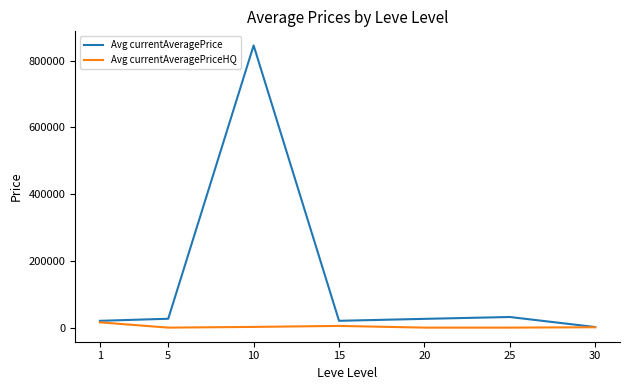

What is the sum of all Avg currentAveragePrice values?

972475.2